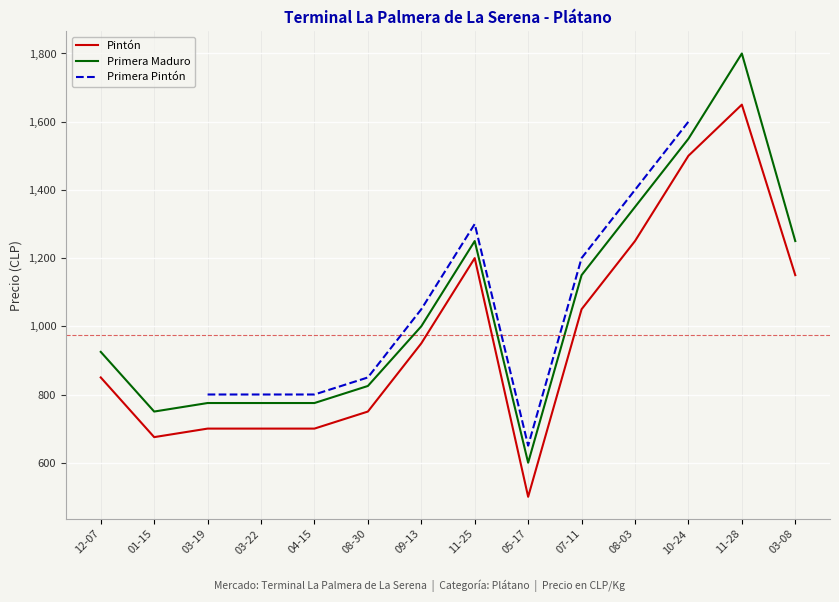

How many distinct data groups are displayed?

3